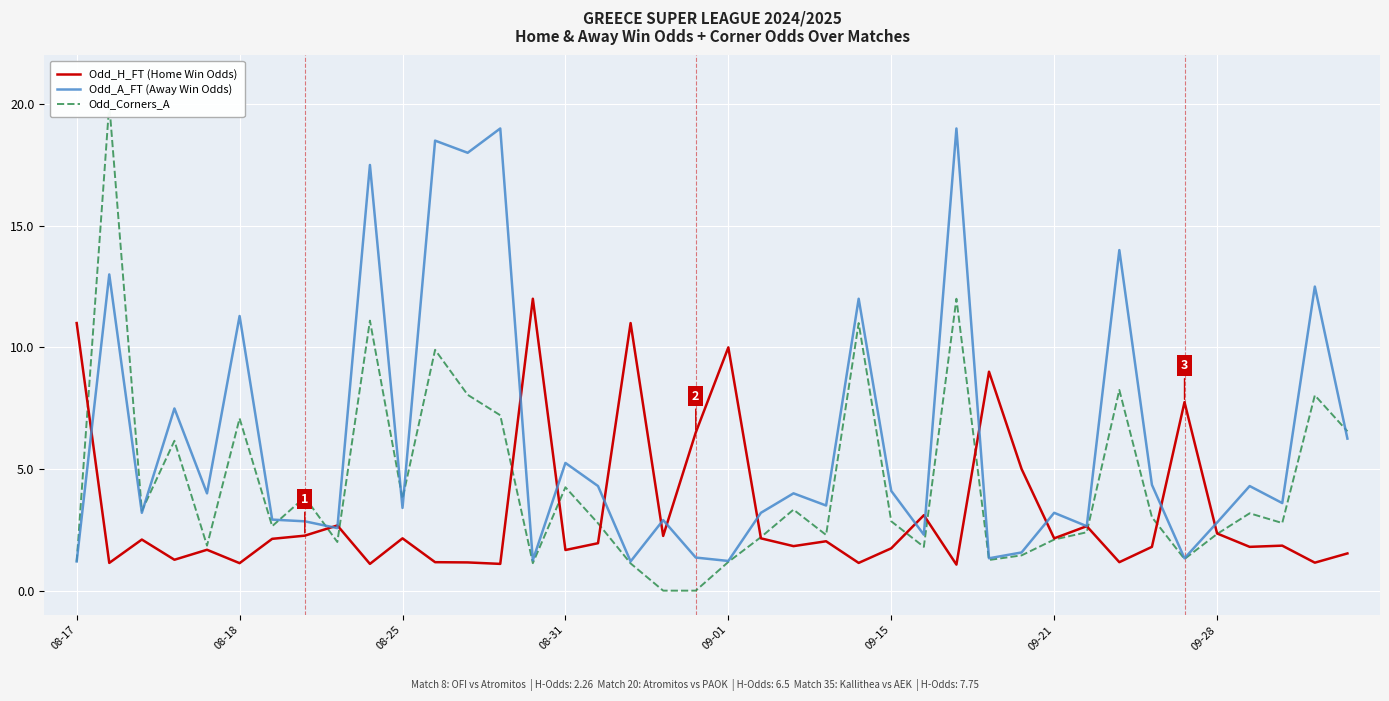

Is it true that Odd_H_FT (Home Win Odds) equals 3.0 at 09-21?

False